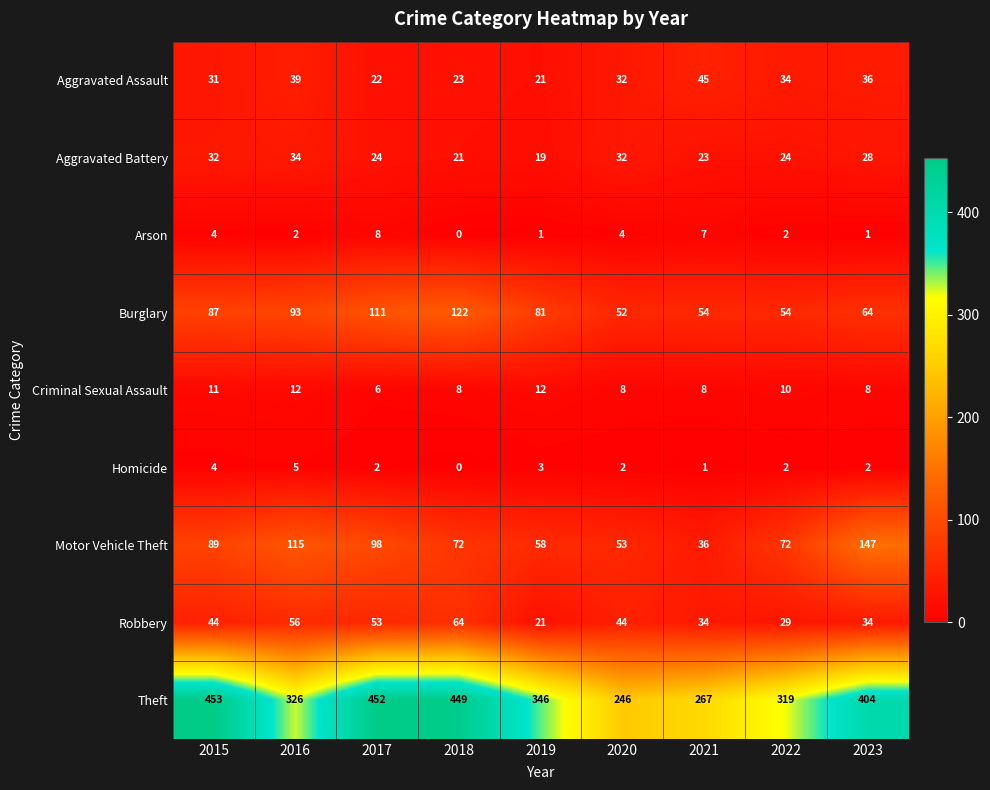

What is the sum of all Theft values?

3262